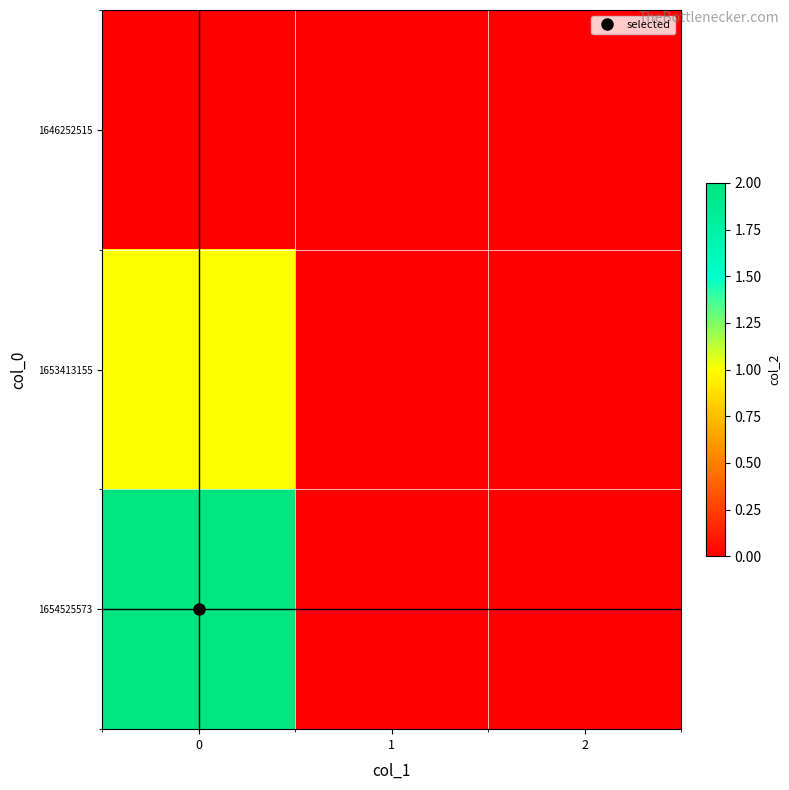

Which series has the largest range (max minus min)?

1654525573